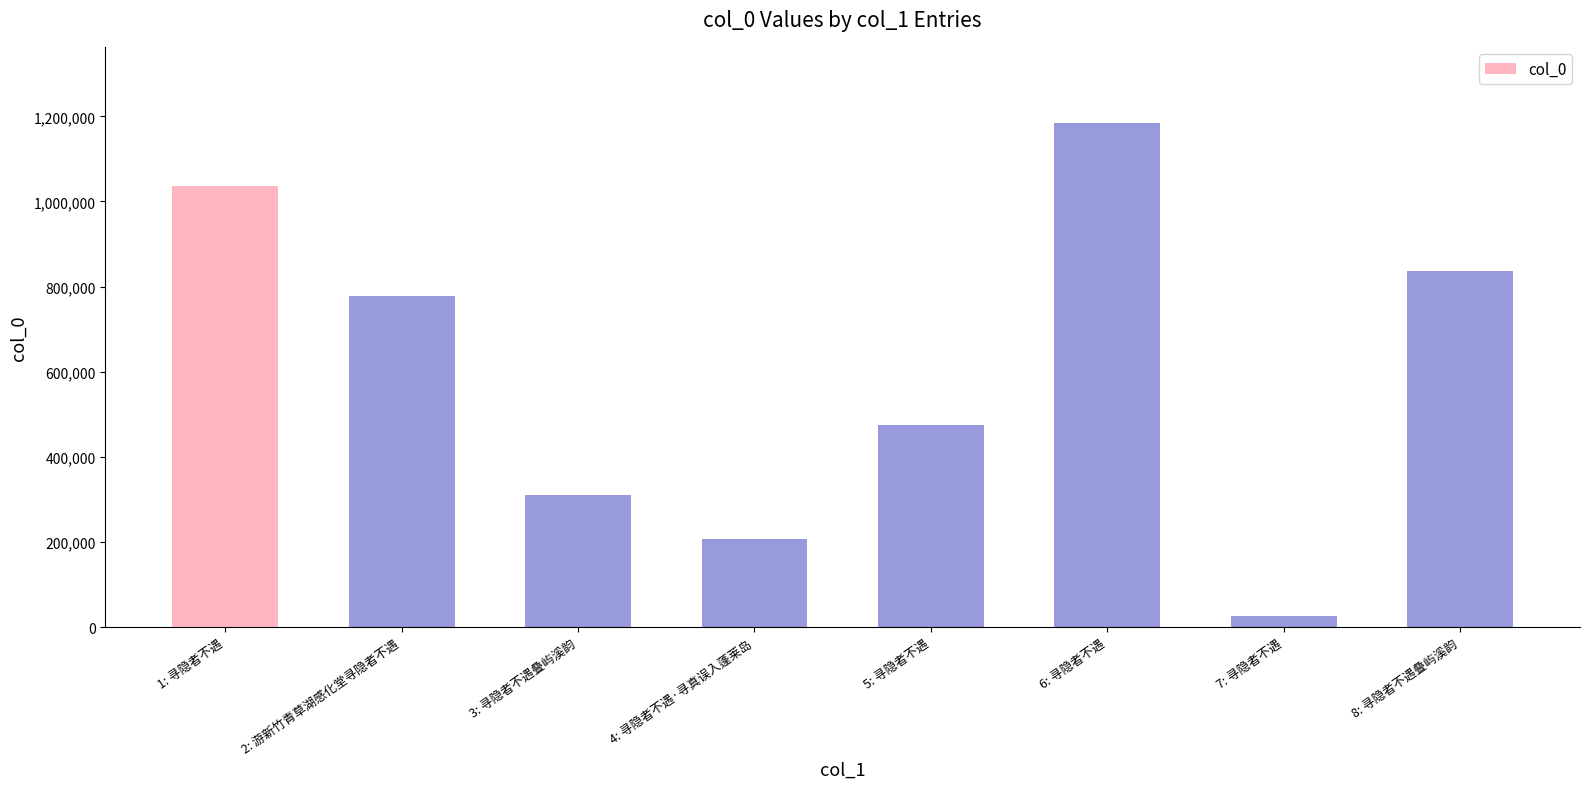

Read the value at 5: 寻隐者不遇, to the nearest 100.

475700